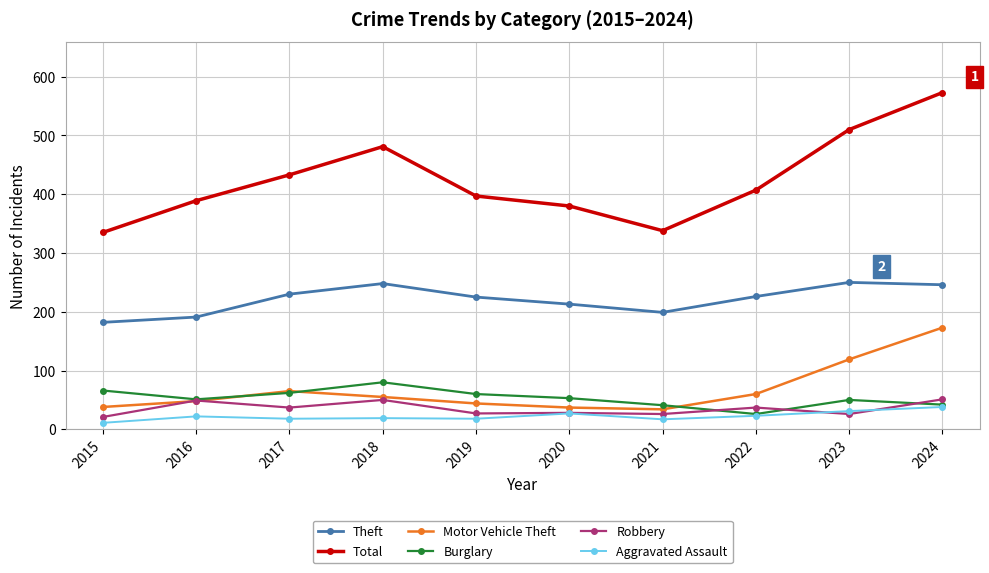

What is the spread (max minus min) of values at 2017?

415